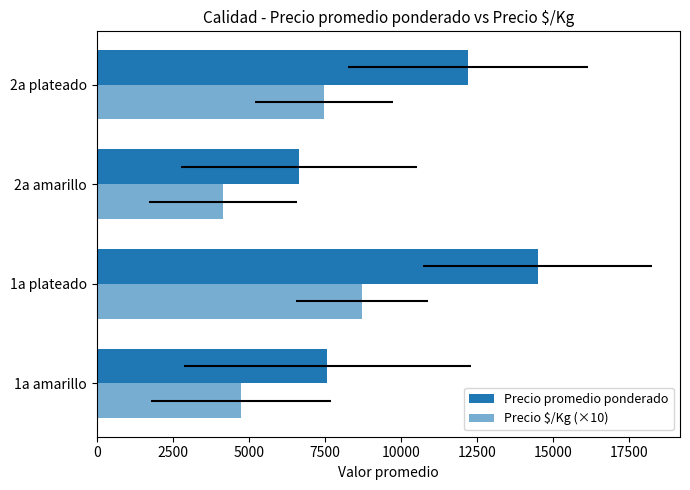

Which series has the largest total across all categories?

Precio promedio ponderado